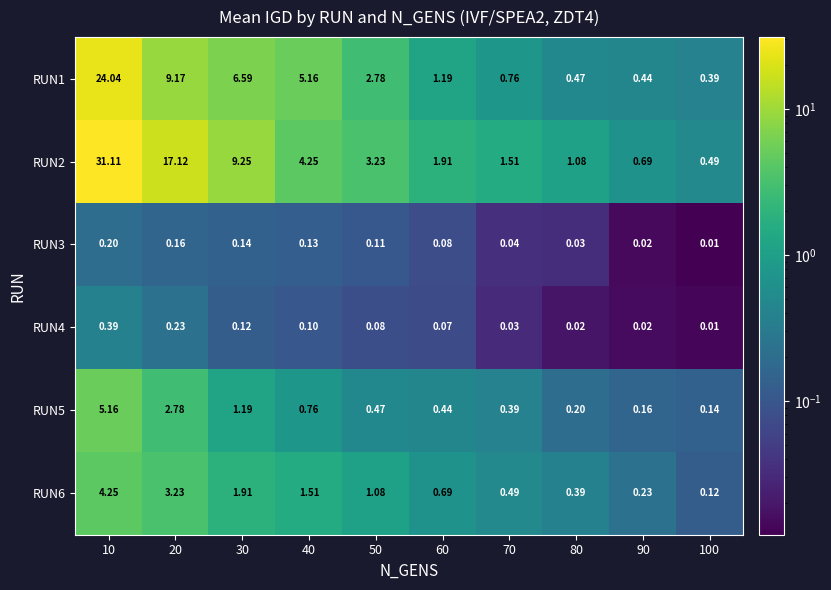

Is the value of RUN5 at 80 greater than the value of RUN3 at 40?

Yes